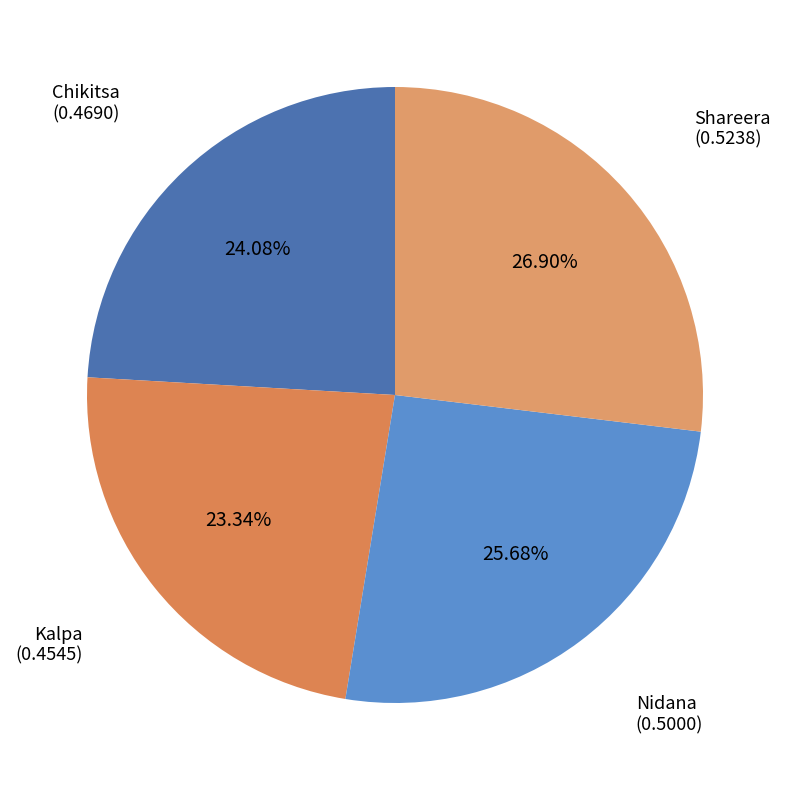

Count the number of slices in the pie.

4